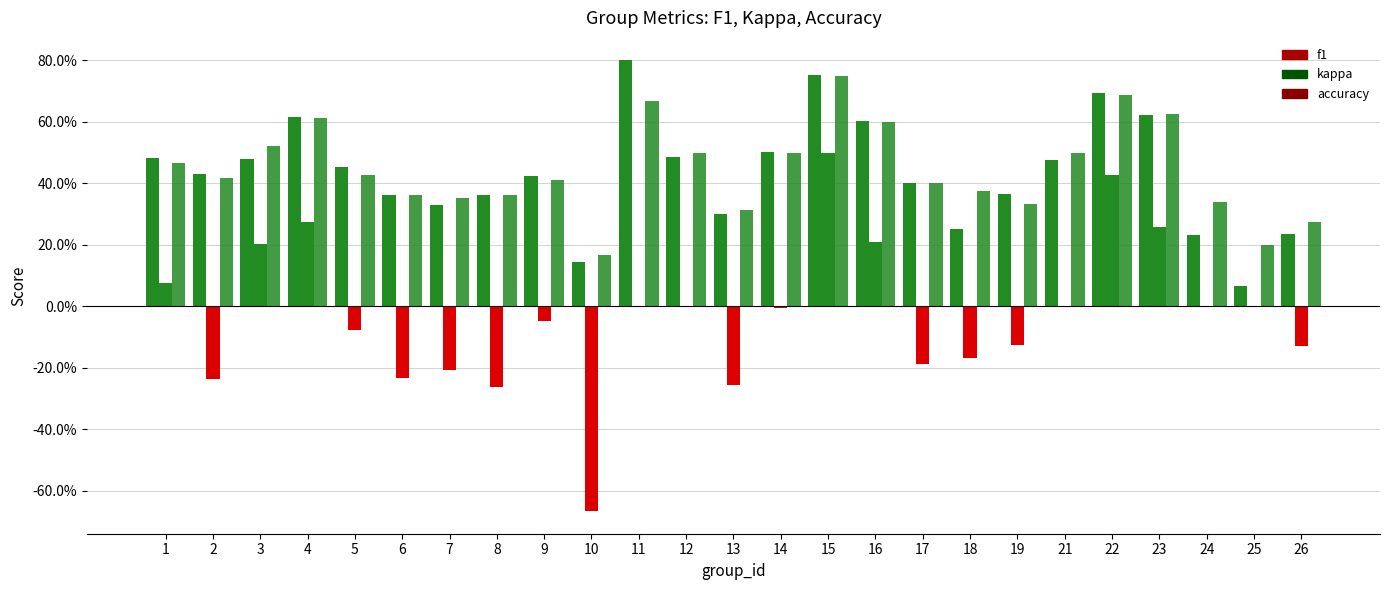

Are the bars grouped side by side (vs. stacked)?

Yes